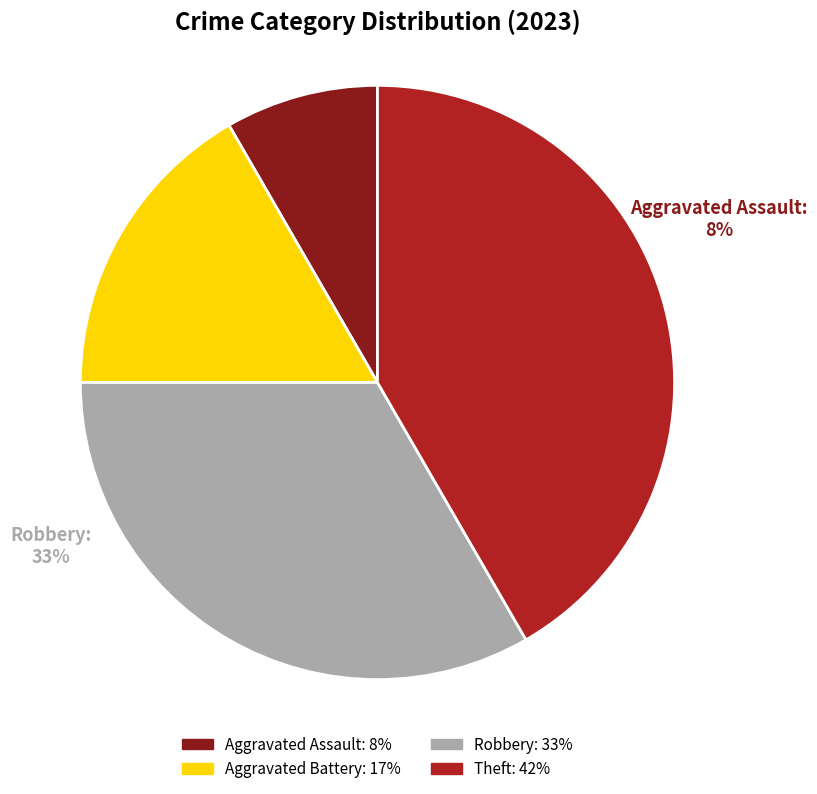

What percentage do Robbery and Theft together represent?

75.0%